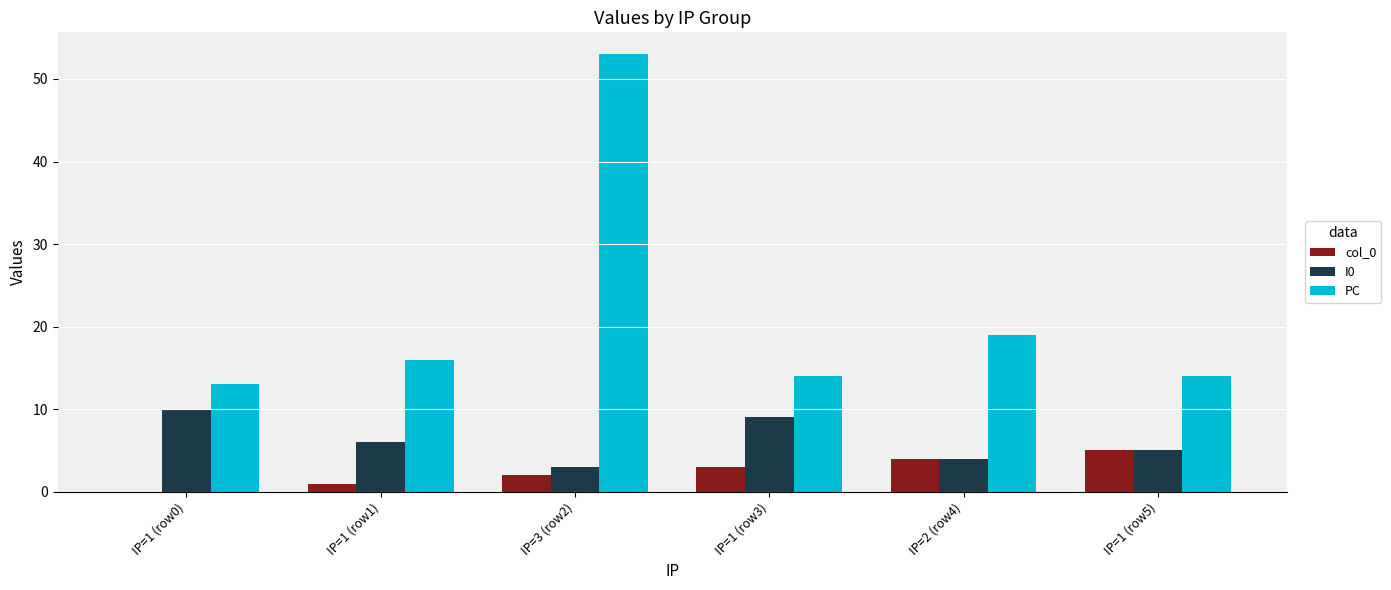

Reading right to left, list all the values displayed in this chart.

col_0: 5	4	3	2	1	0
I0: 5	4	9	3	6	10
PC: 14	19	14	53	16	13